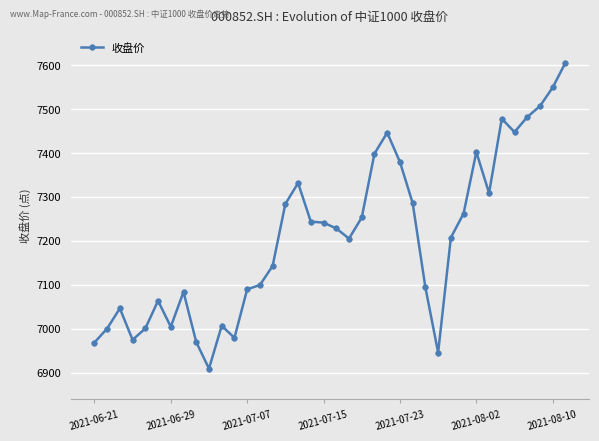

What is the maximum value shown in the chart?

7605.9